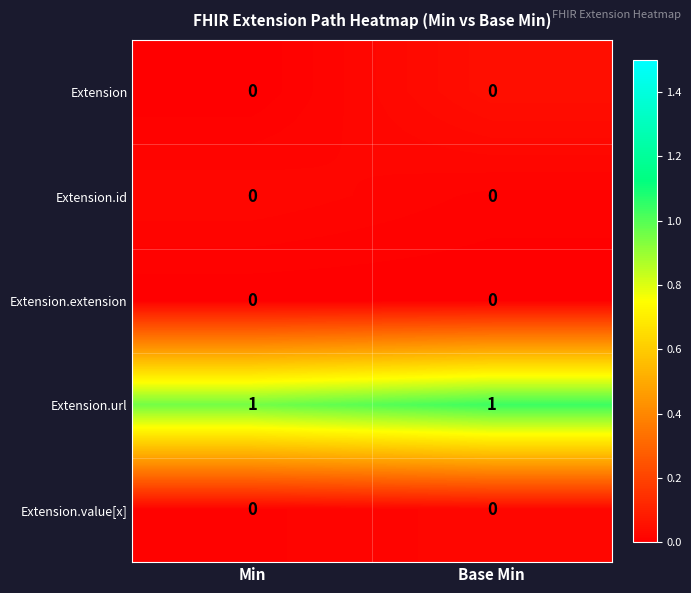

How many series are shown in this chart?

5